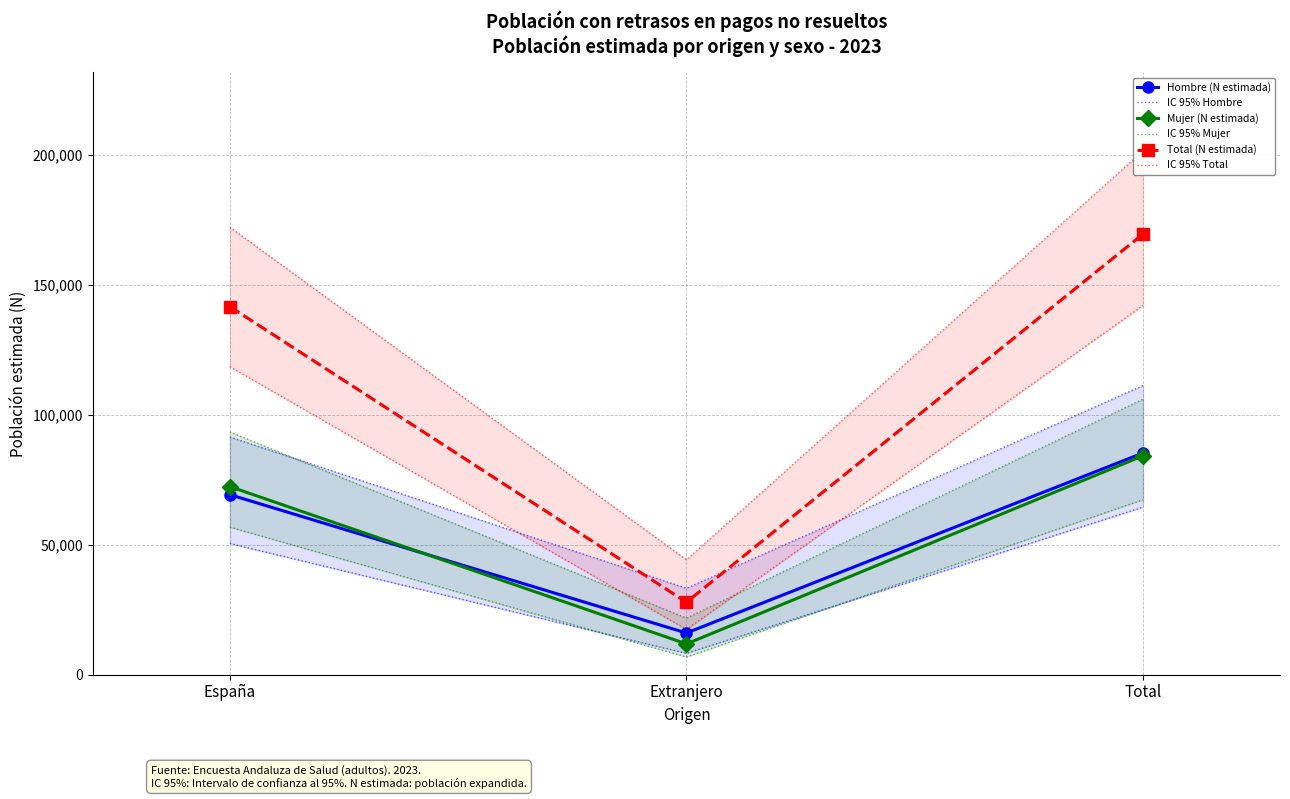

What is the label of the 1st point from the right?

Total